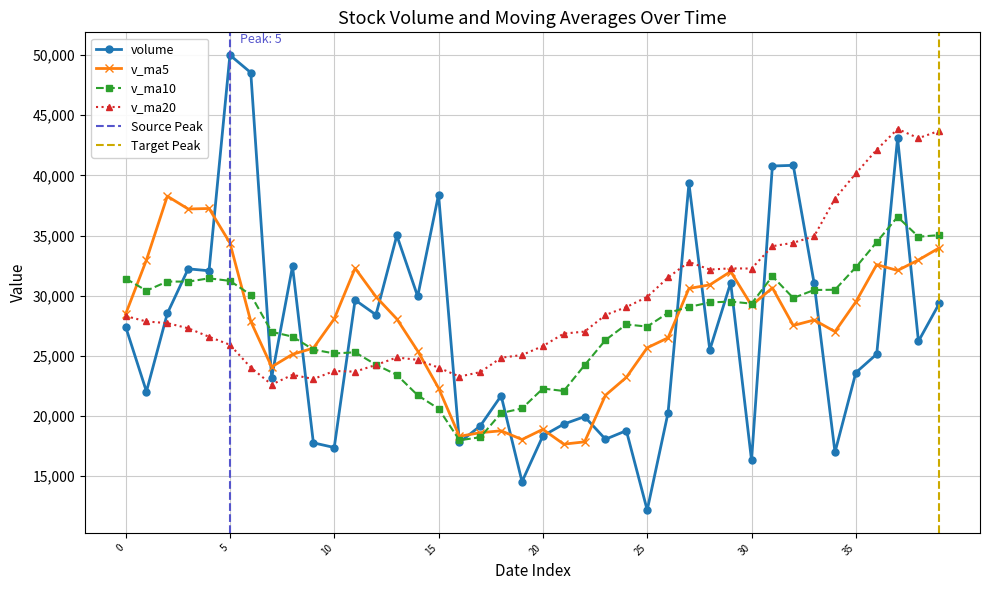

What is the sum of all v_ma5 values?

1099443.8